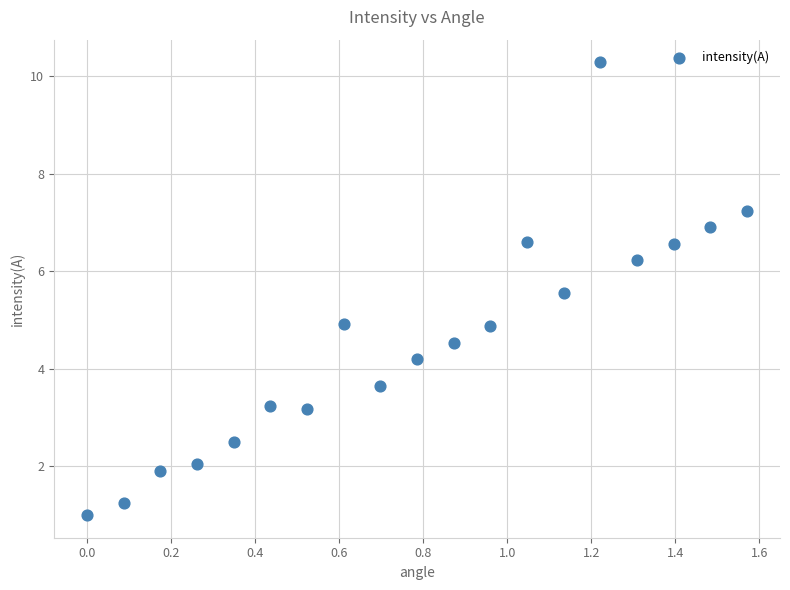

What is the range of X values (max minus min)?

1.6